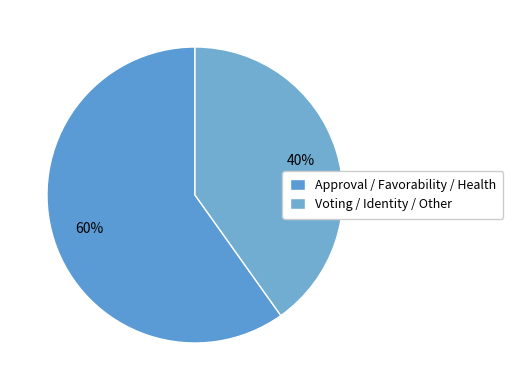

How many slices are in this pie chart?

2